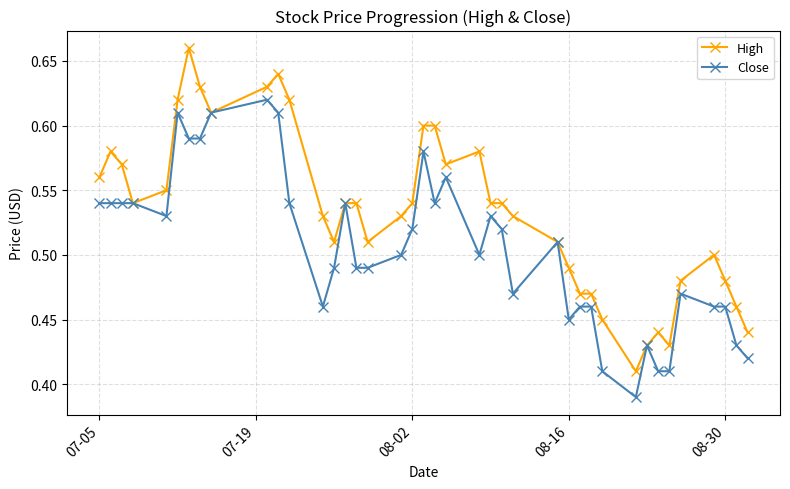

Rank the series by their average value, from highest to lowest.

High, Close